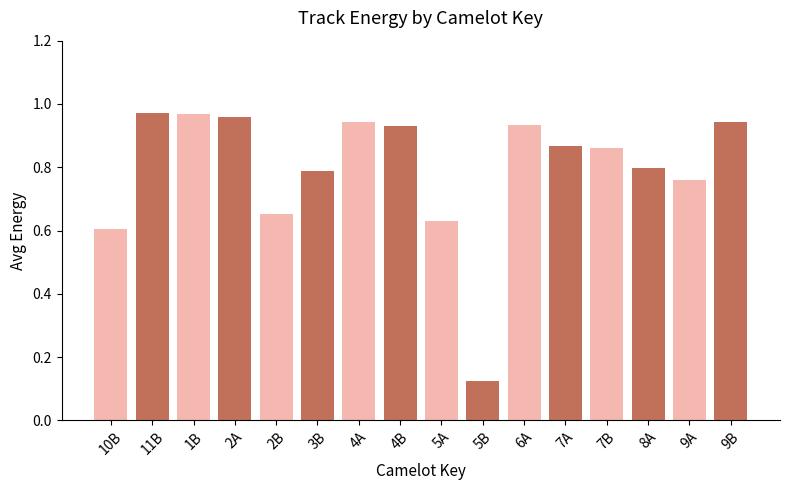

What is the difference between the values at 10B and 5B?

0.5